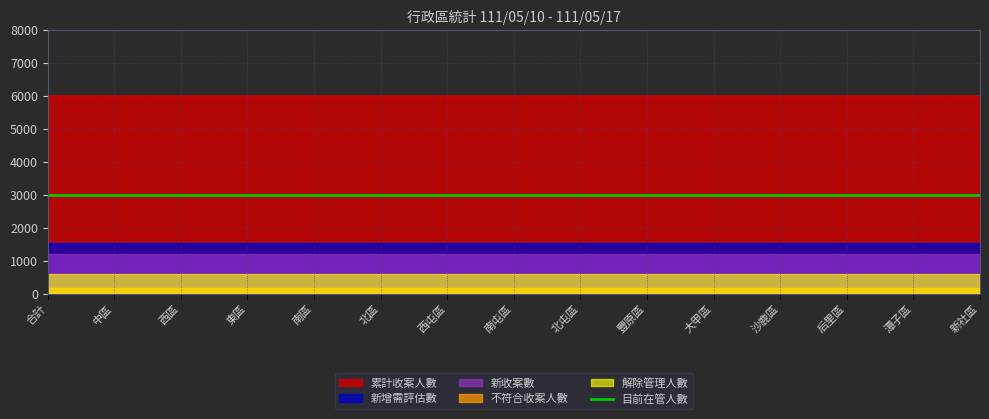

Is it true that 目前在管人數 equals 3000 at 中區?

True